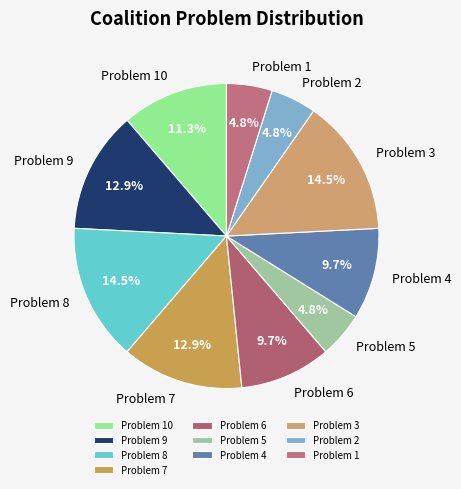

To the nearest percent, what is the difference between the largest and smallest slice percentages?

10%